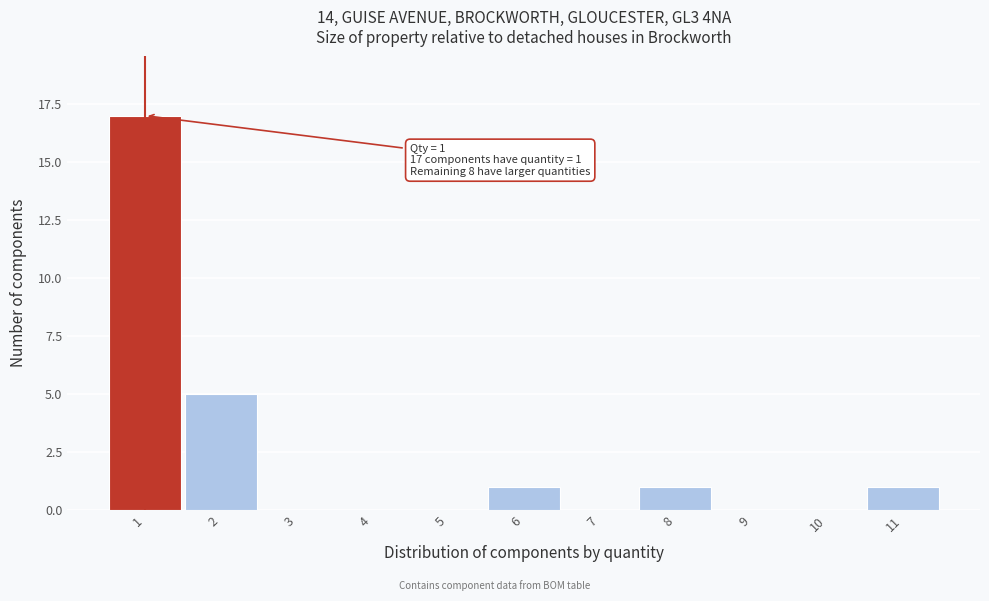

Over which range of the x-axis is the bar tallest?

0.5 to 1.5